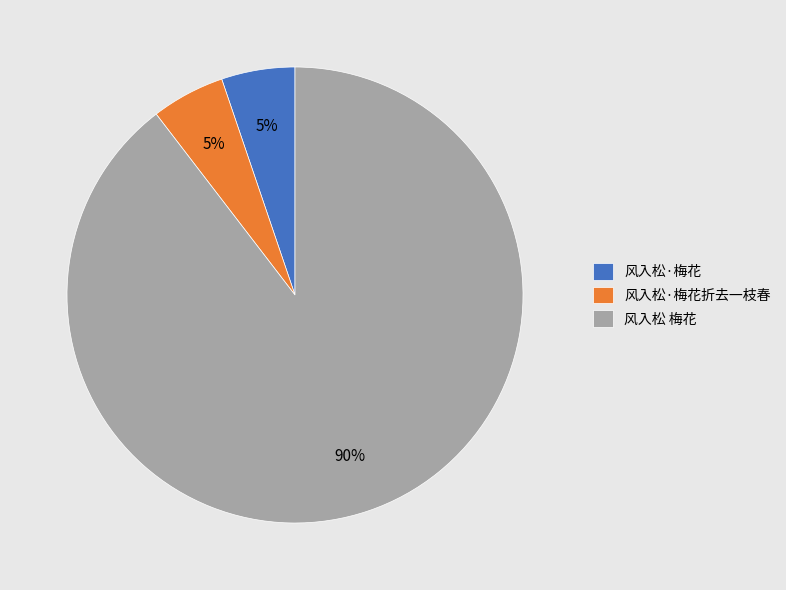

Between 风入松·梅花 and 风入松 梅花, which is larger?

风入松 梅花